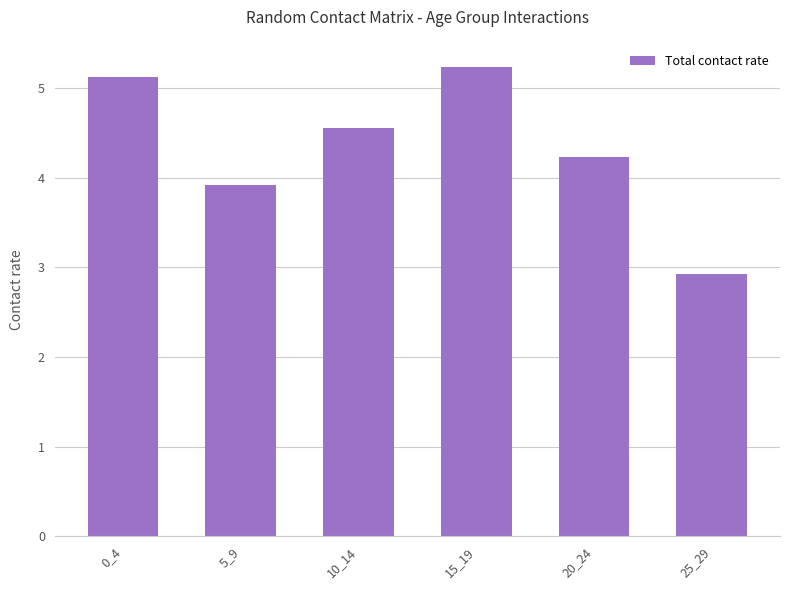

The chart shows a value of 7.7 at 15_19. True or false?

False